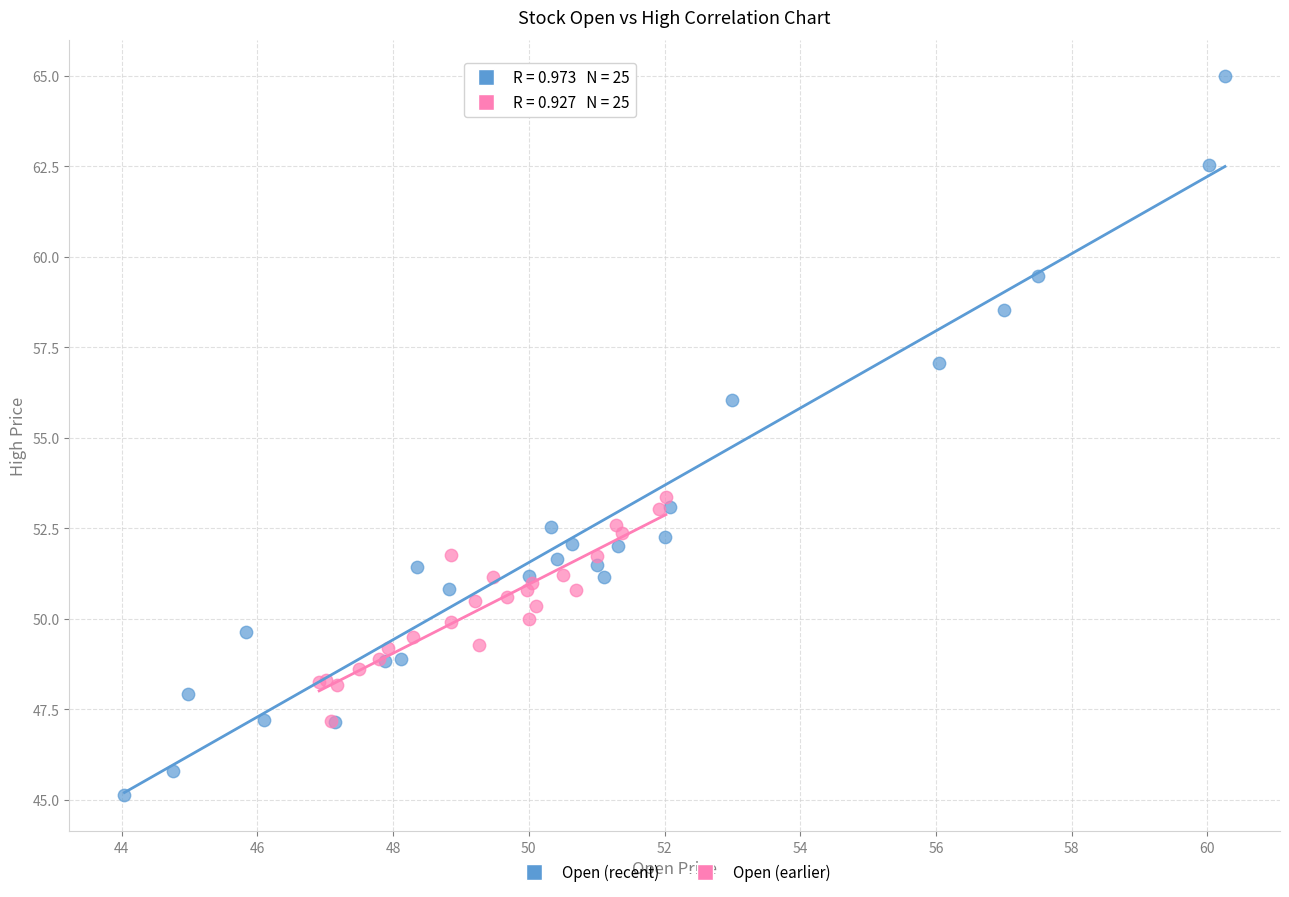

Which series has the largest Y range (max minus min)?

Open (recent)